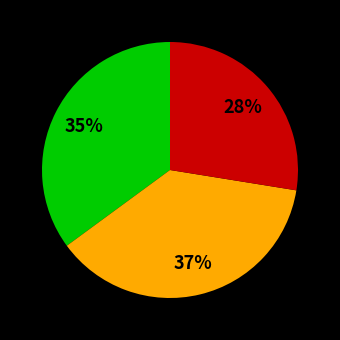

Is there any slice that represents more than half of the pie?

No